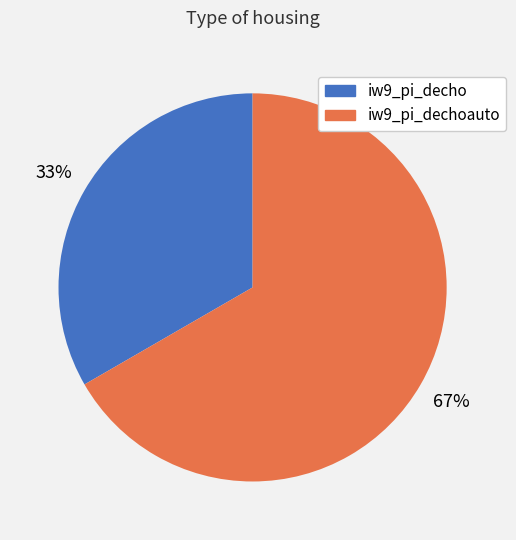

Is it true that iw9_pi_decho is 26% of the pie?

False